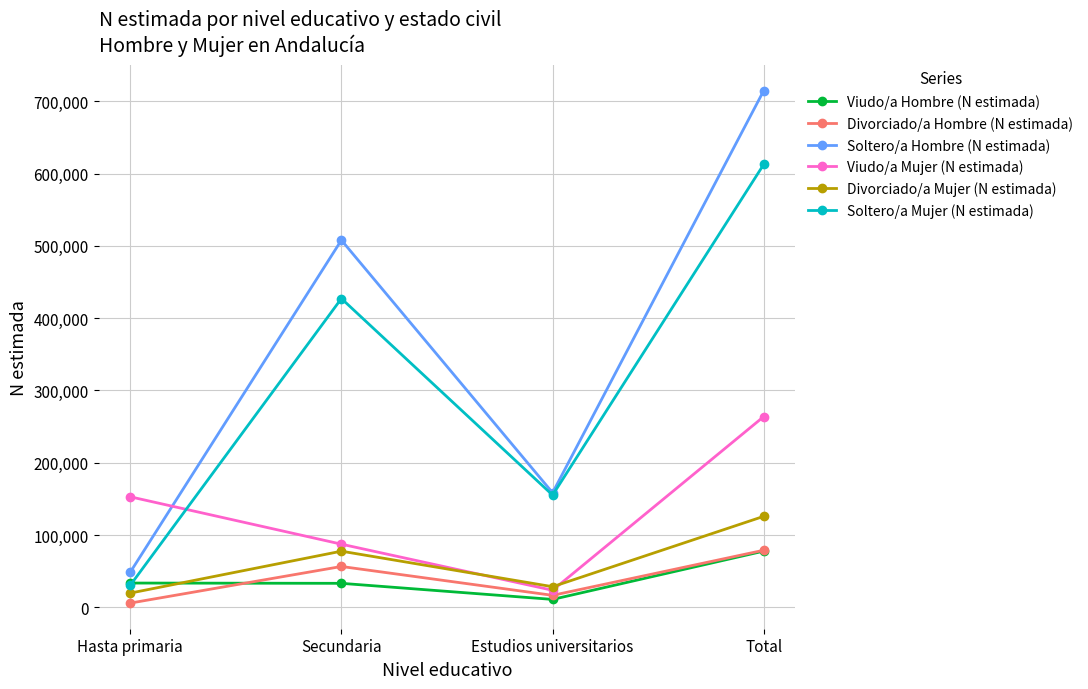

What is the value of the Soltero/a Hombre (N estimada) point at the 4th from the left?

715013